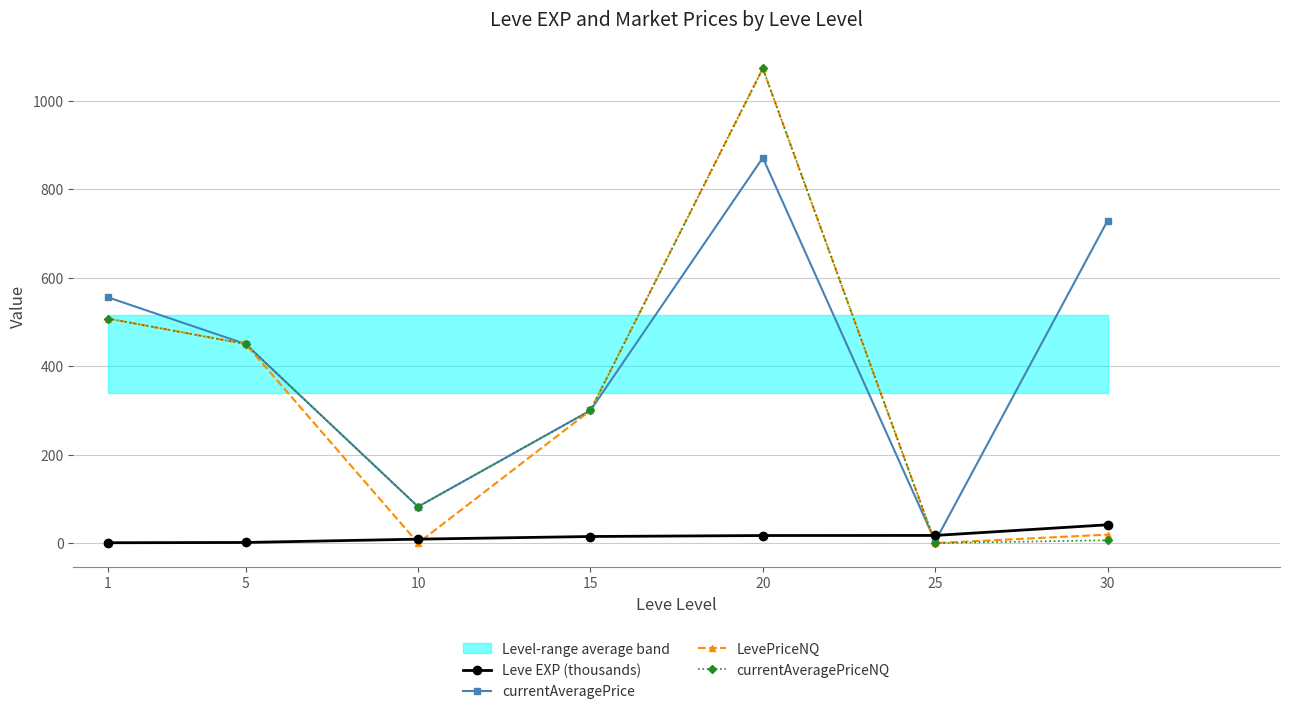

How many positive values does the LevePriceNQ series have?

5